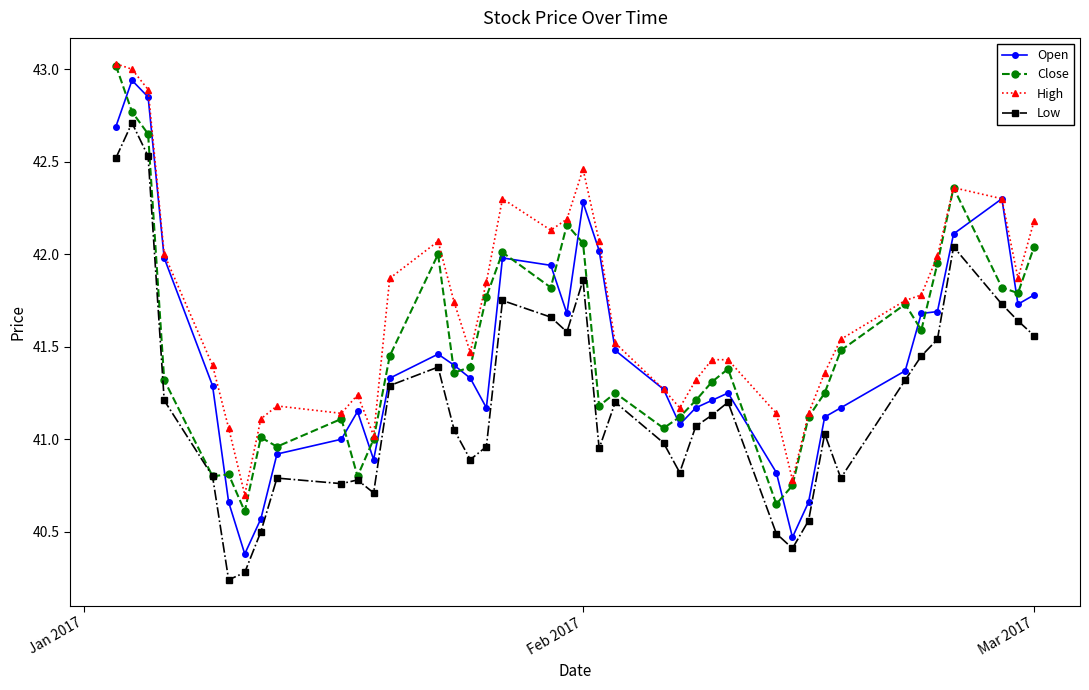

True or false: Open has more than 0 interior local peaks.

True